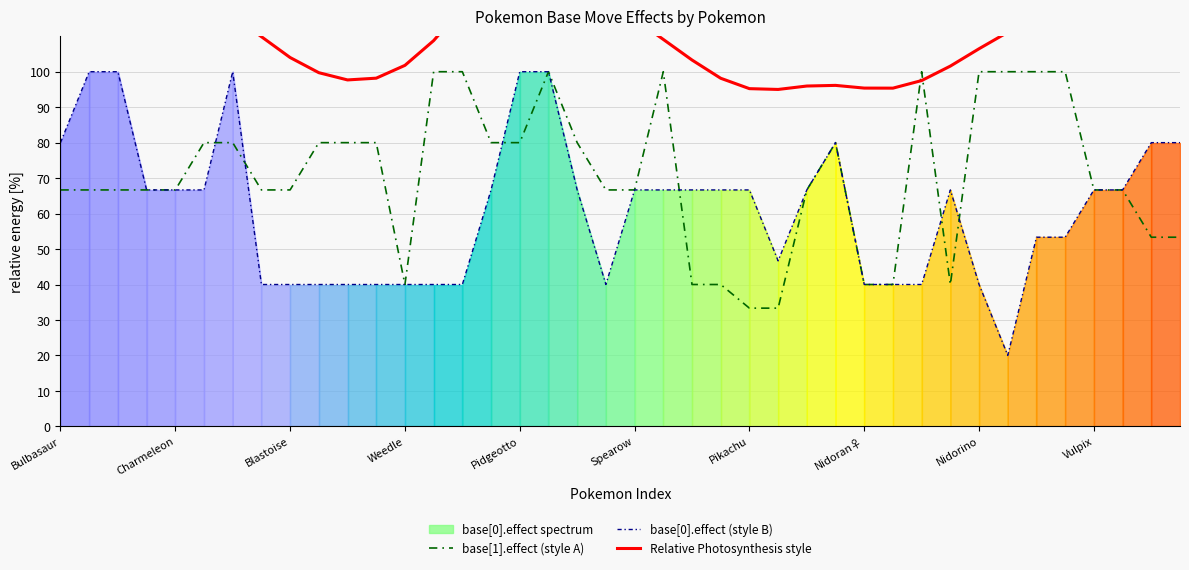

List the labels in order of Relative Photosynthesis style value, largest first.

Bulbasaur, 17, 16, Charmeleon, Blastoise, 18, 15, Weedle, Pidgeotto, 19, Spearow, 14, 36, 35, 37, Pikachu, 38, 20, 39, 34, 33, Nidoran♀, 21, 13, 32, Nidorino, 22, 12, 31, Vulpix, 11, 23, 10, 30, 27, 26, 28, 29, 24, 25